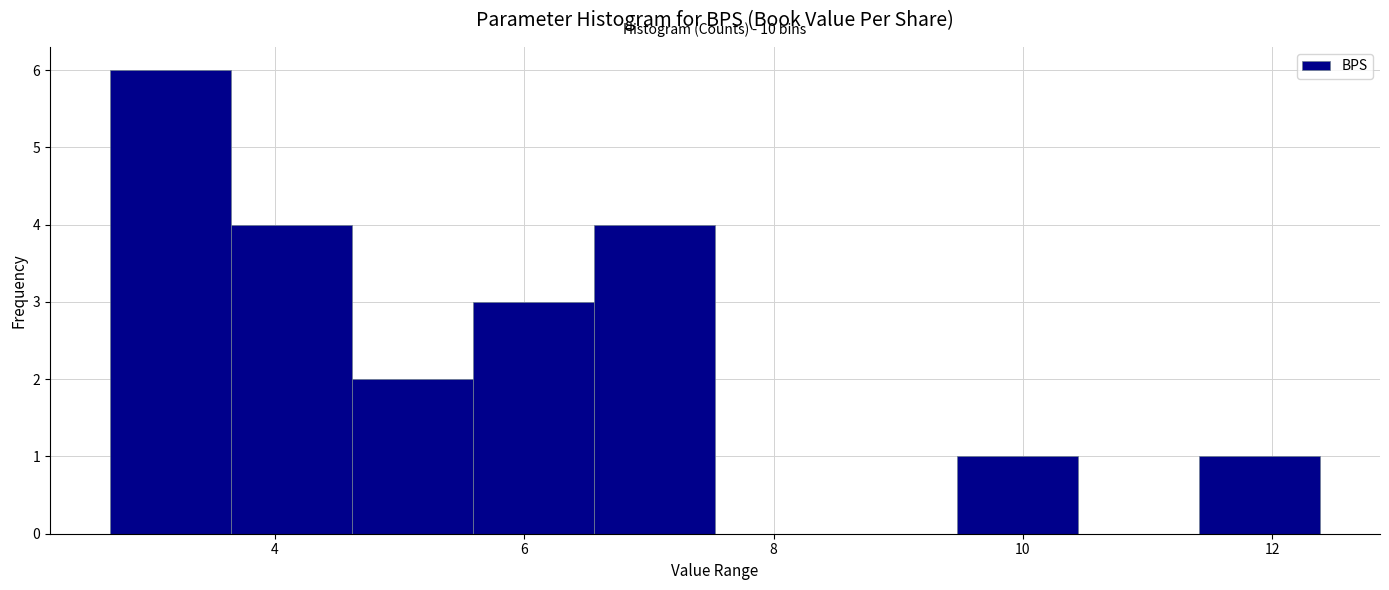

Over which range of the x-axis is the bar tallest?

2.6 to 3.6